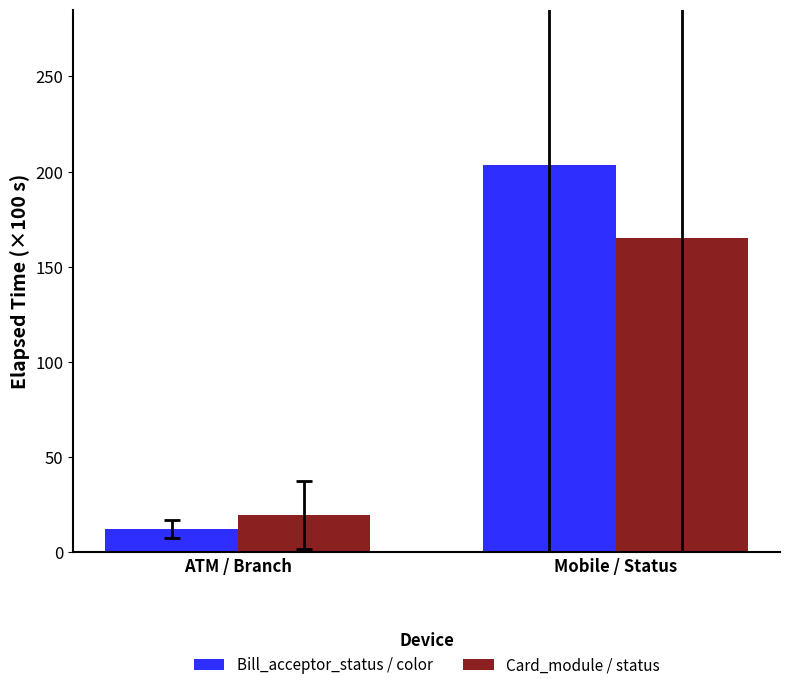

What is the highest value of the Card_module / status series?

165.2